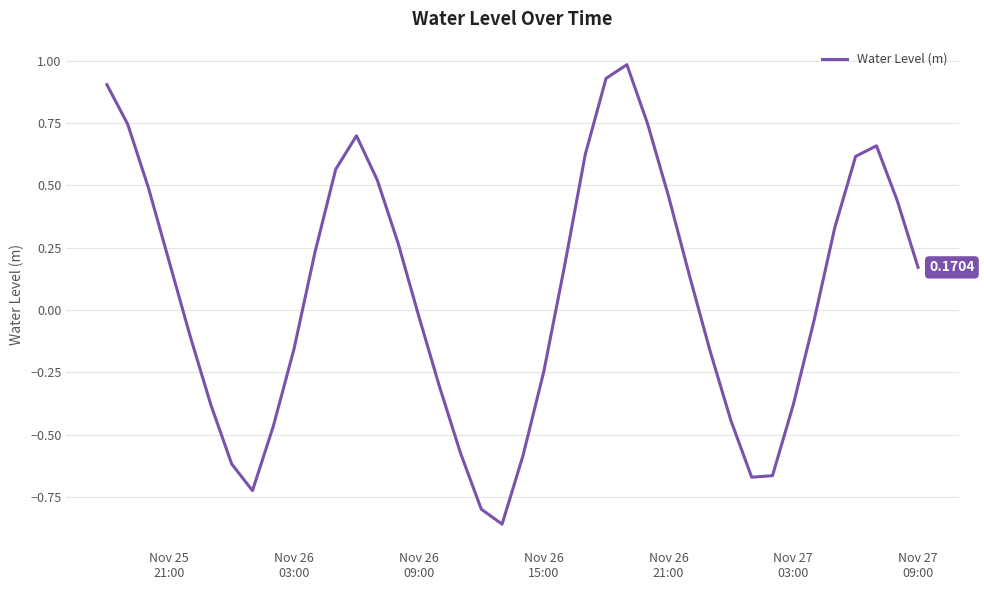

What is the difference between the maximum and minimum values?

1.8